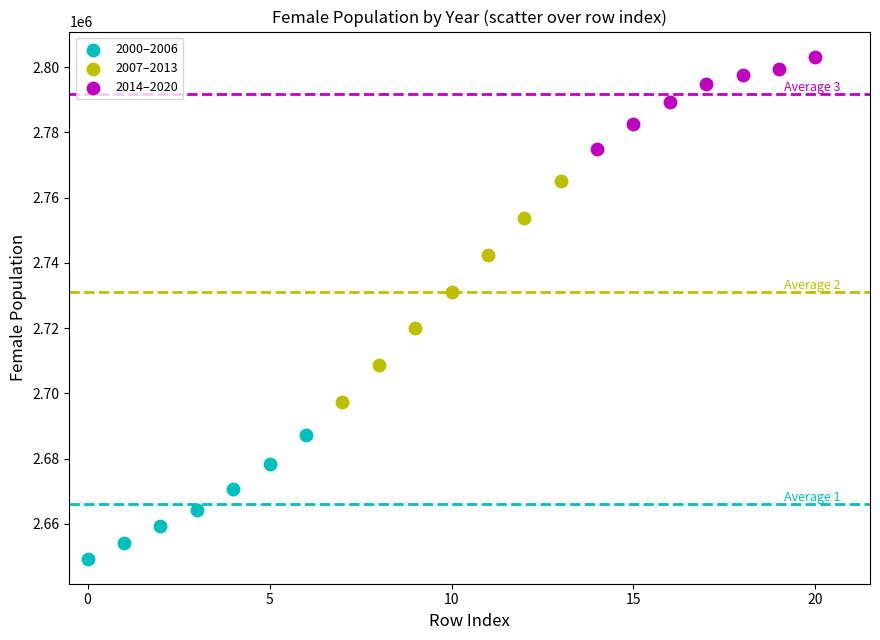

Which series reaches the maximum Y coordinate?

2014–2020